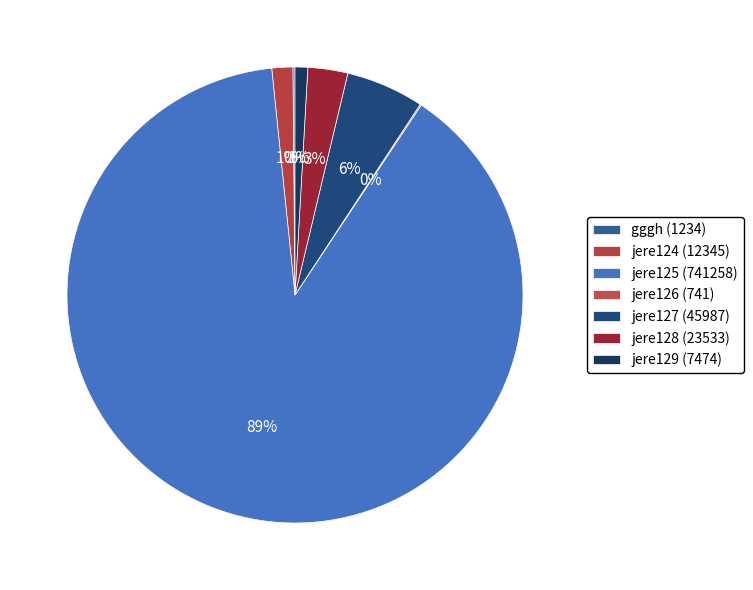

What percentage is the jere125 slice, to the nearest percent?

89%